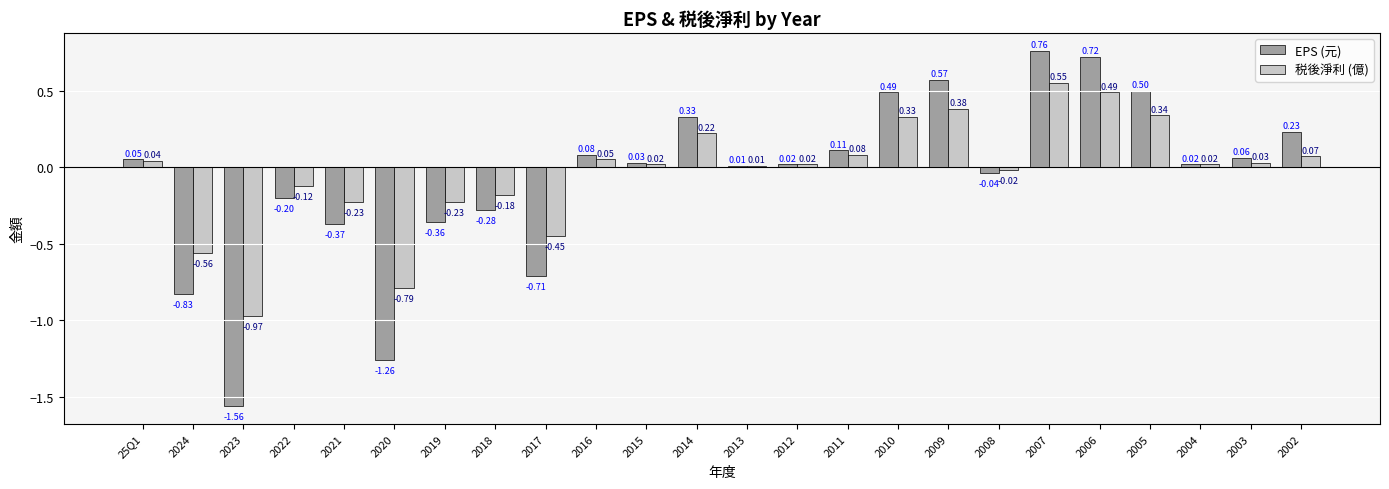

Which category has the lowest value across all series?

2023